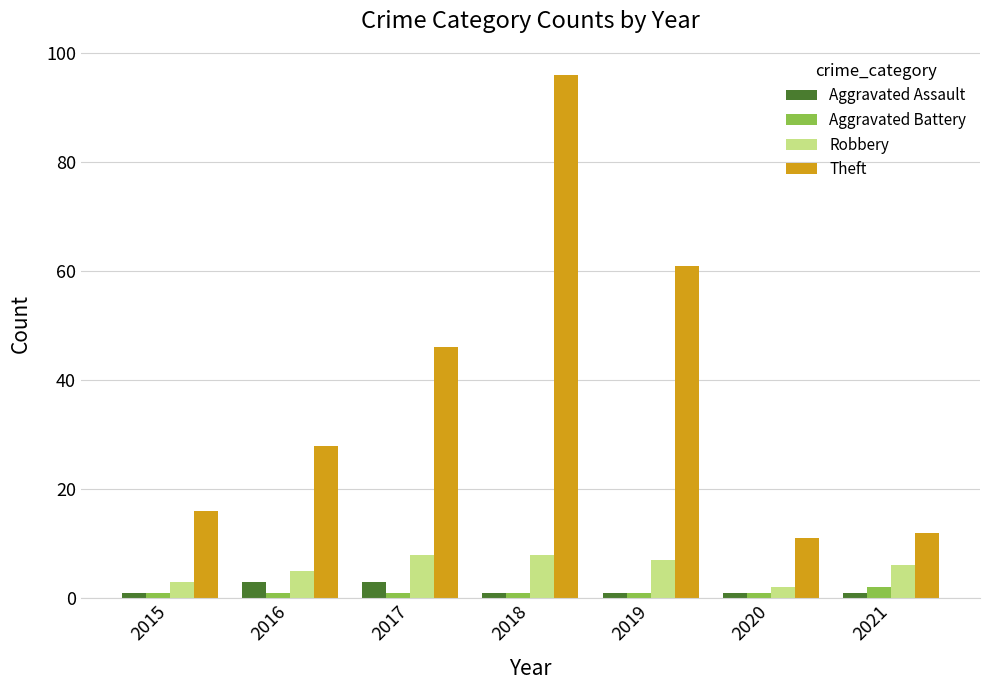

Where is Theft nearest to the value 53?

2017